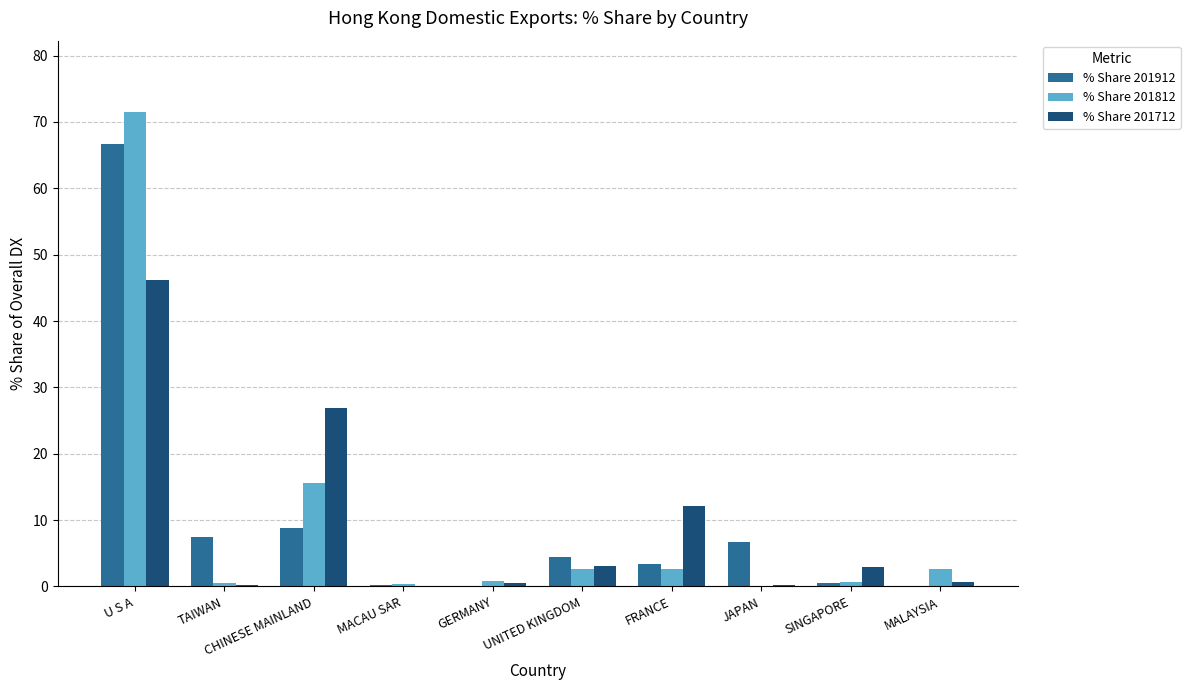

What is the total value across all series at MALAYSIA?

3.3